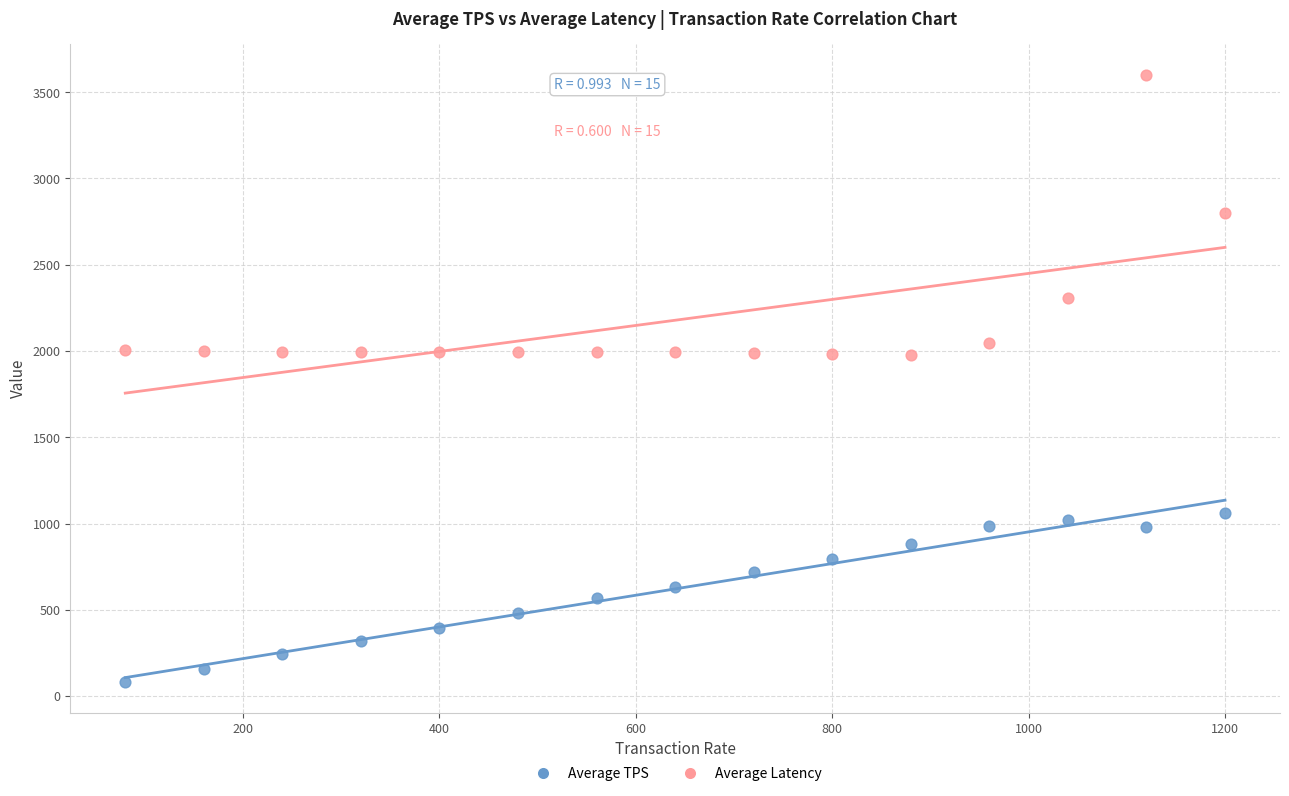

Which series reaches the minimum Y coordinate?

Average TPS